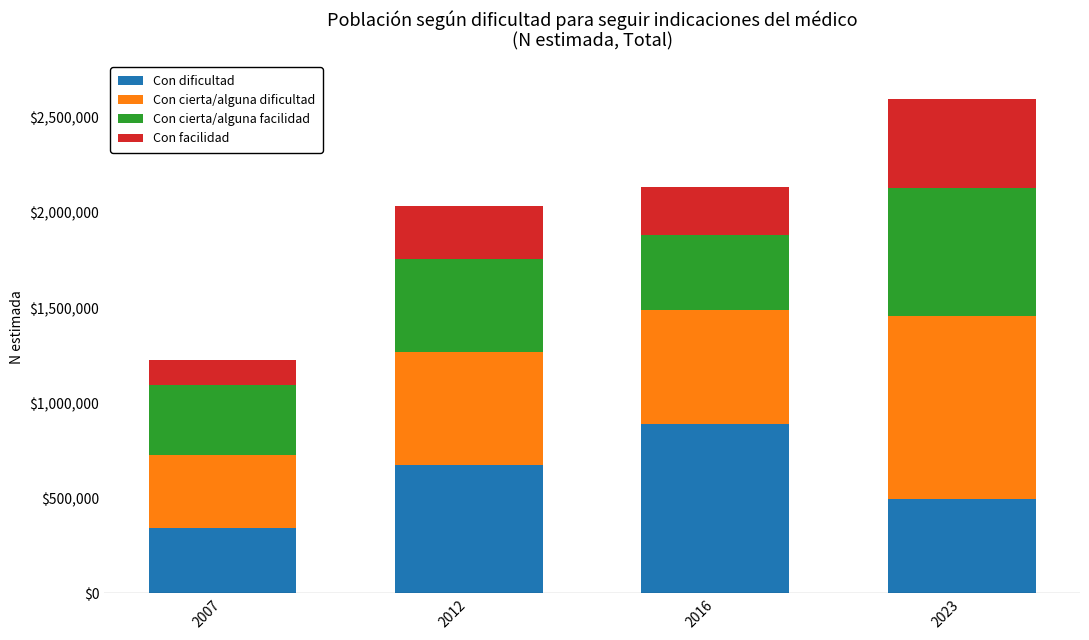

What is the sum of all Con dificultad values?

2403218